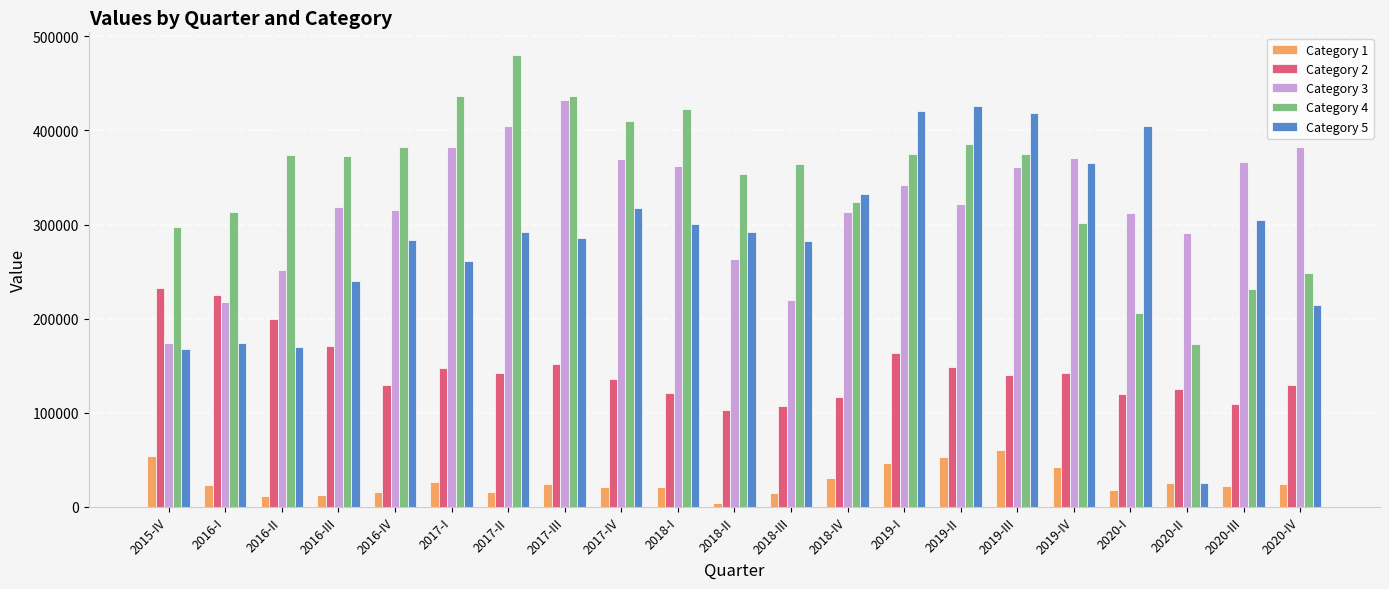

What is the smallest value displayed?

4451